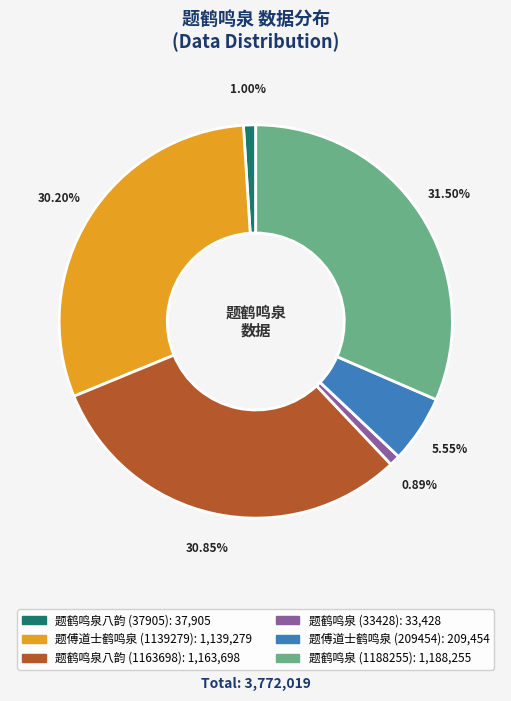

Do 题傅道士鹤鸣泉 (1139279) and 题鹤鸣泉八韵 (37905) together represent more than half of the pie?

No